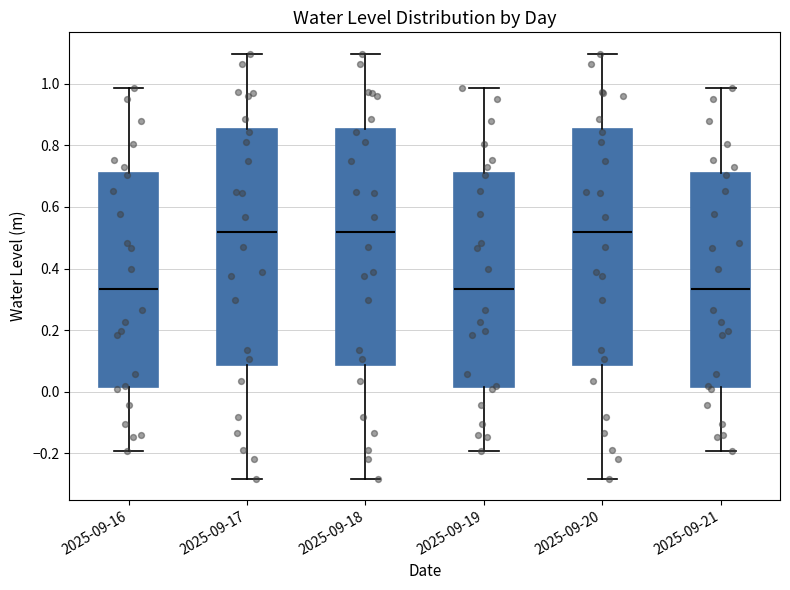

Where is the lower edge of the box for 2025-09-16 on the y-axis? The values are not printed on the chart, so give them approximately, as read against the axis.

0.02